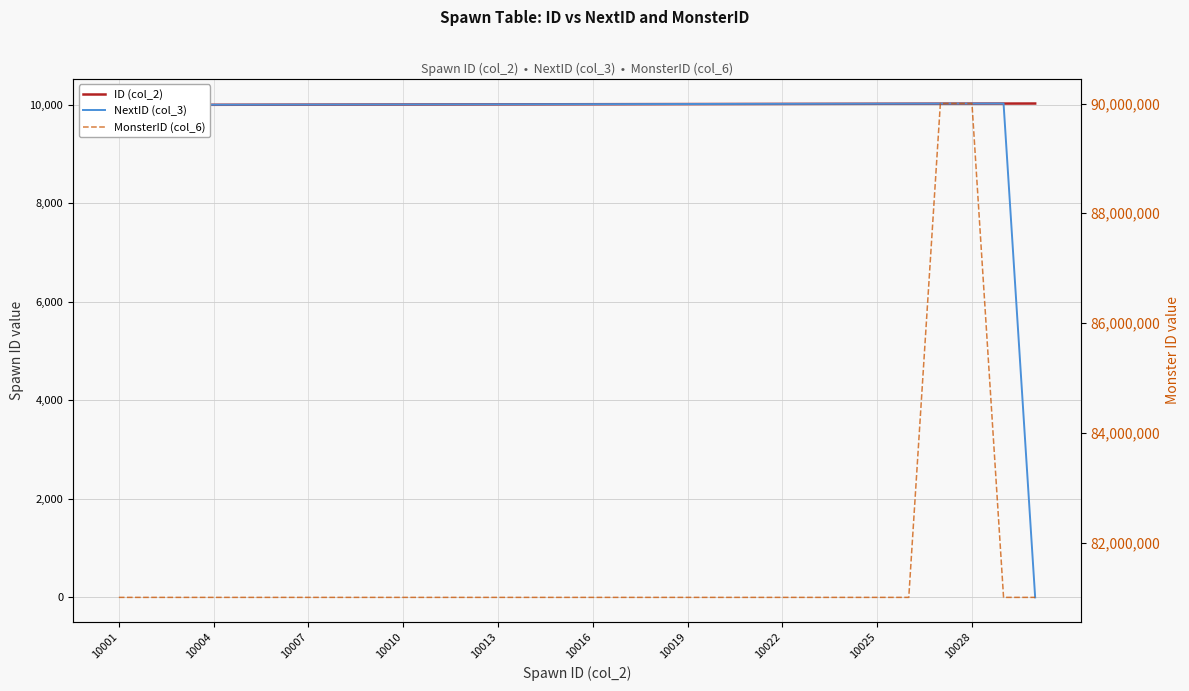

Count the number of data series in this chart.

3